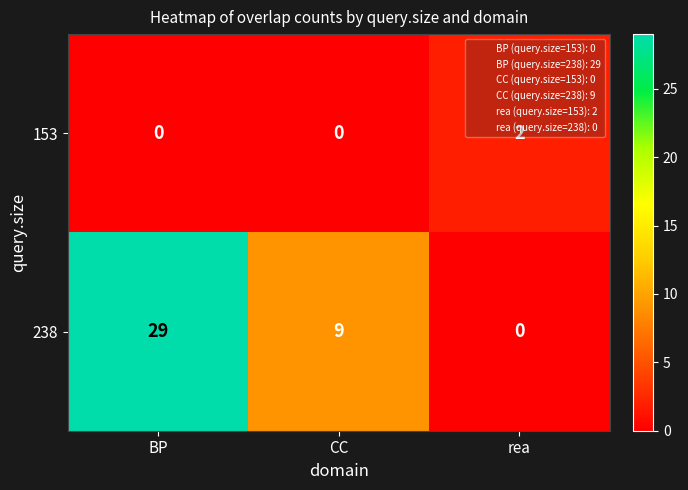

Which series has the widest spread of values?

238